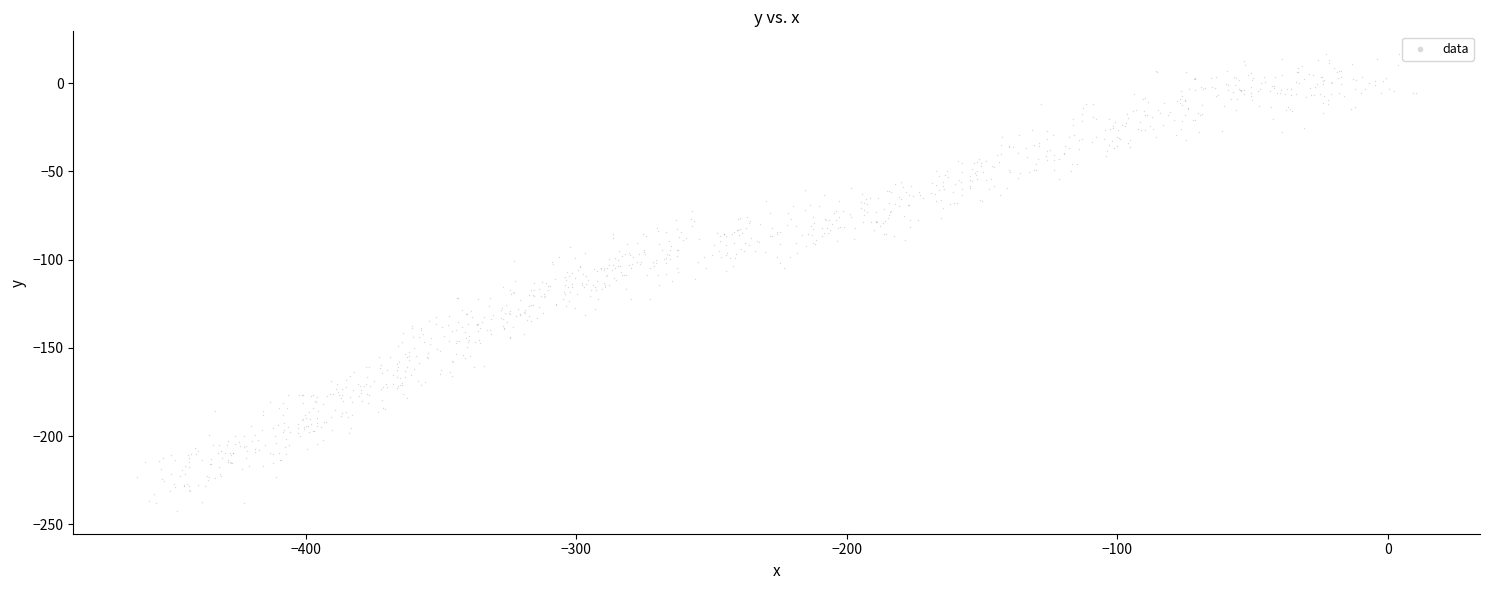

What is the range of Y values (max minus min)?

258.9